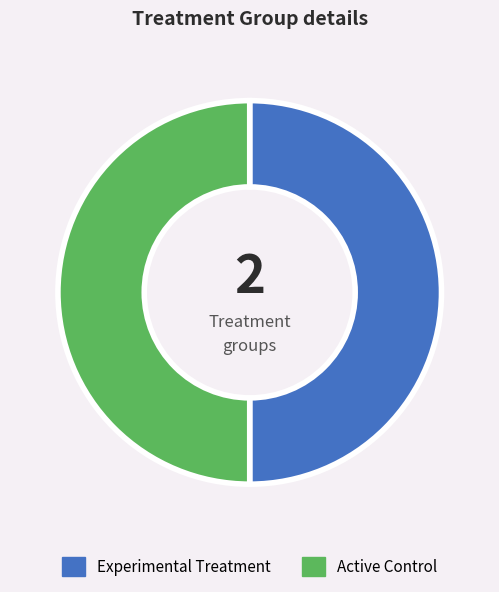

True or false: Experimental Treatment accounts for 60% of the total.

False